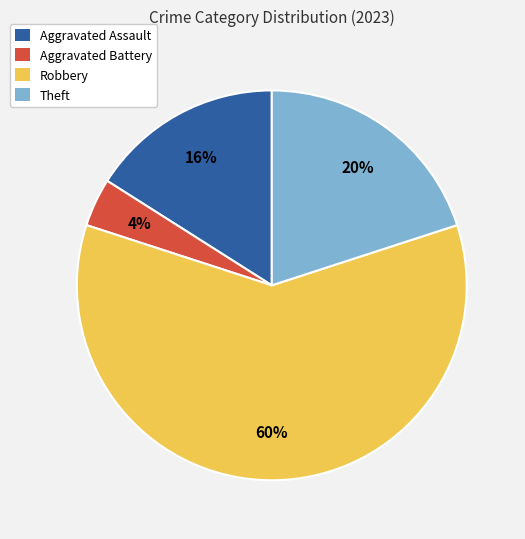

Between Robbery and Aggravated Assault, which is larger?

Robbery